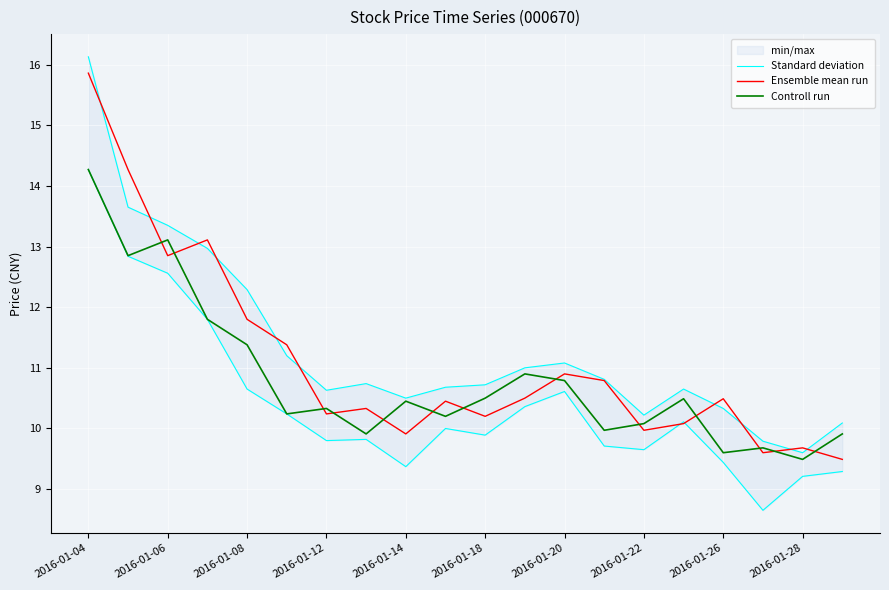

What is the value of the Controll run point at the 5th from the left?

11.4